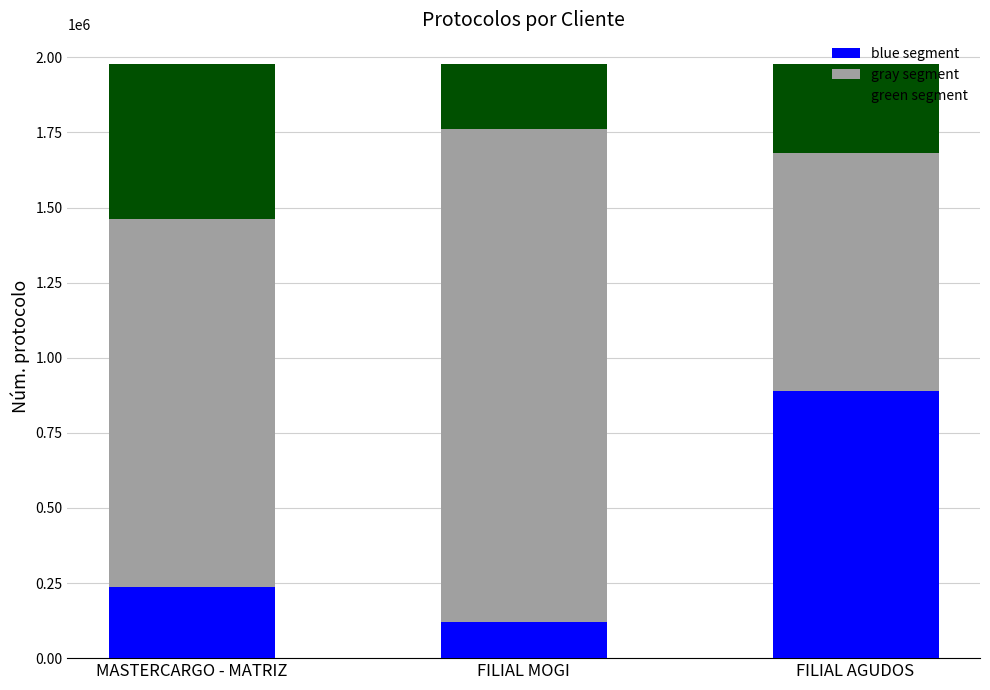

What is the total value across all series at FILIAL AGUDOS?

1977686.0